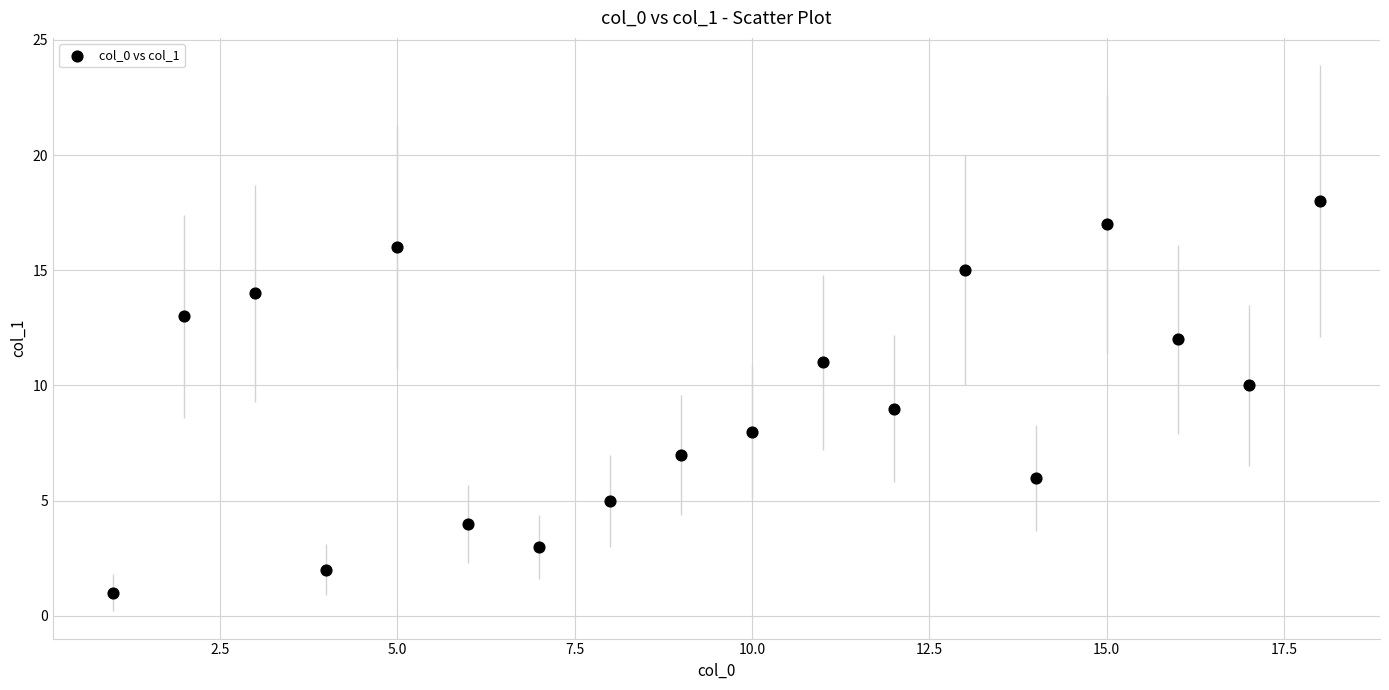

What is the range of X values (max minus min)?

17